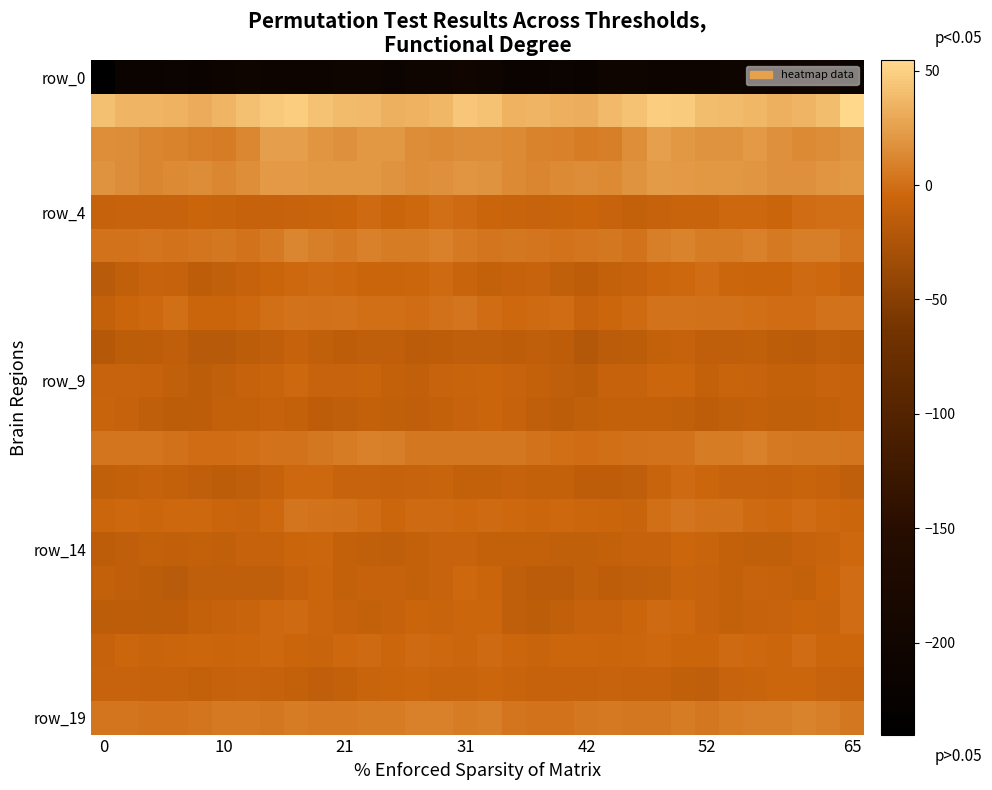

How many categories are shown in the chart?

32